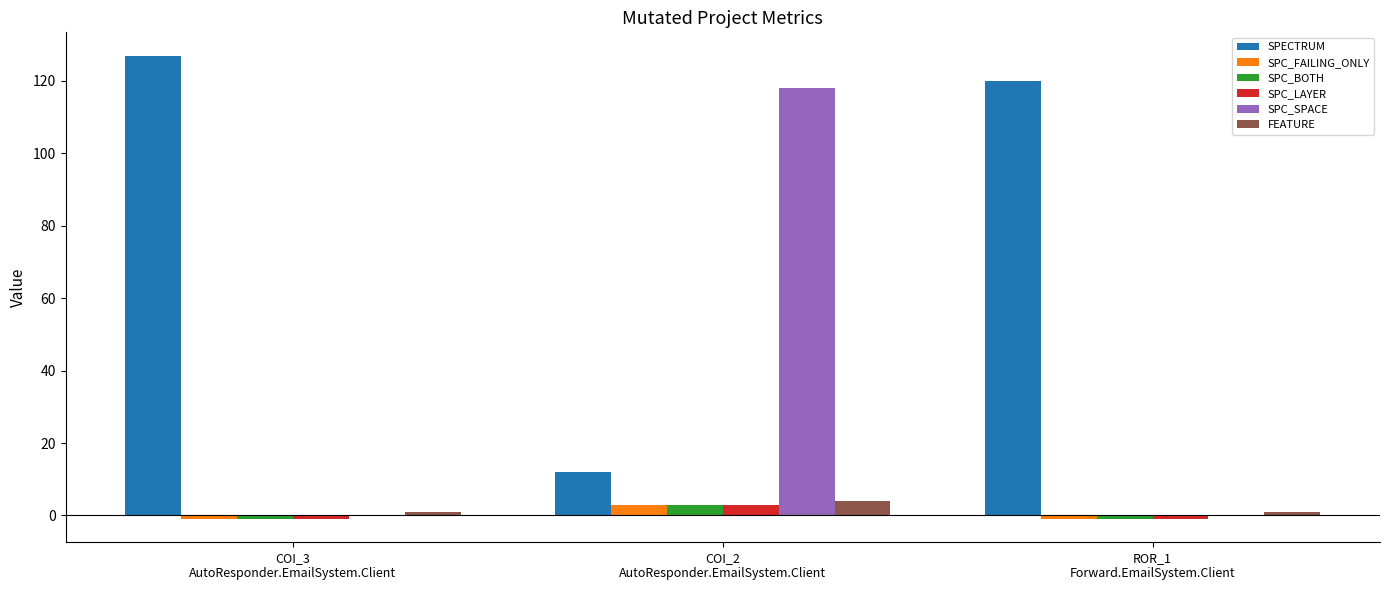

Count the number of data series in this chart.

6